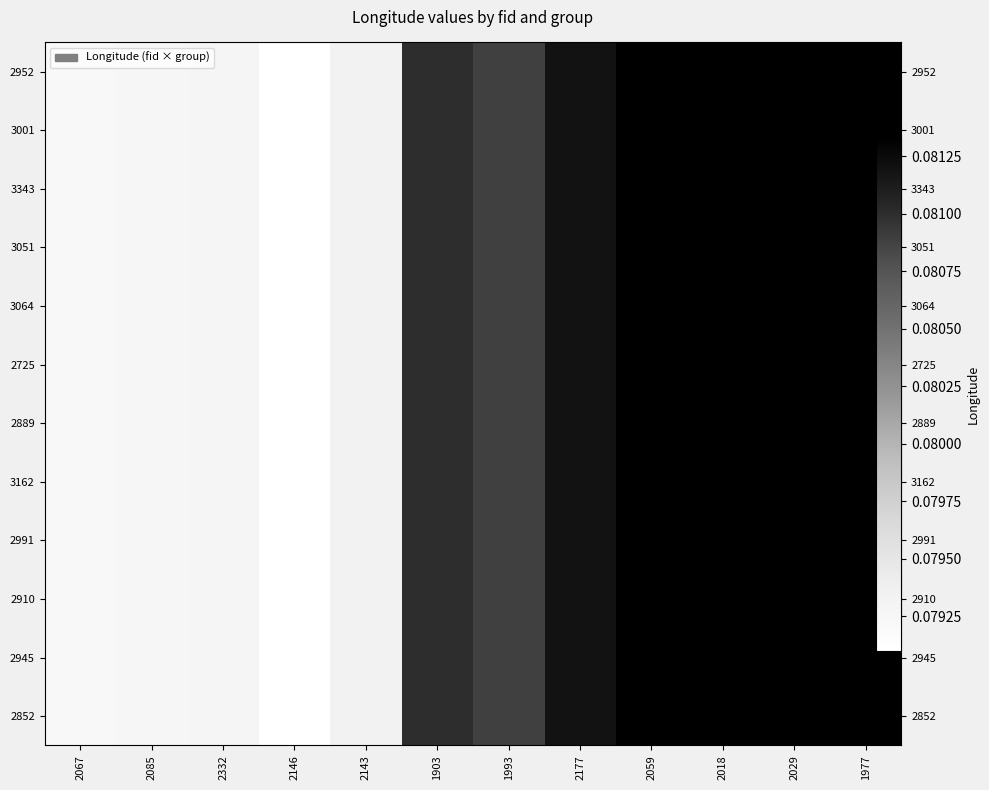

Is it true that 3064 equals 174.2 at 1993?

False